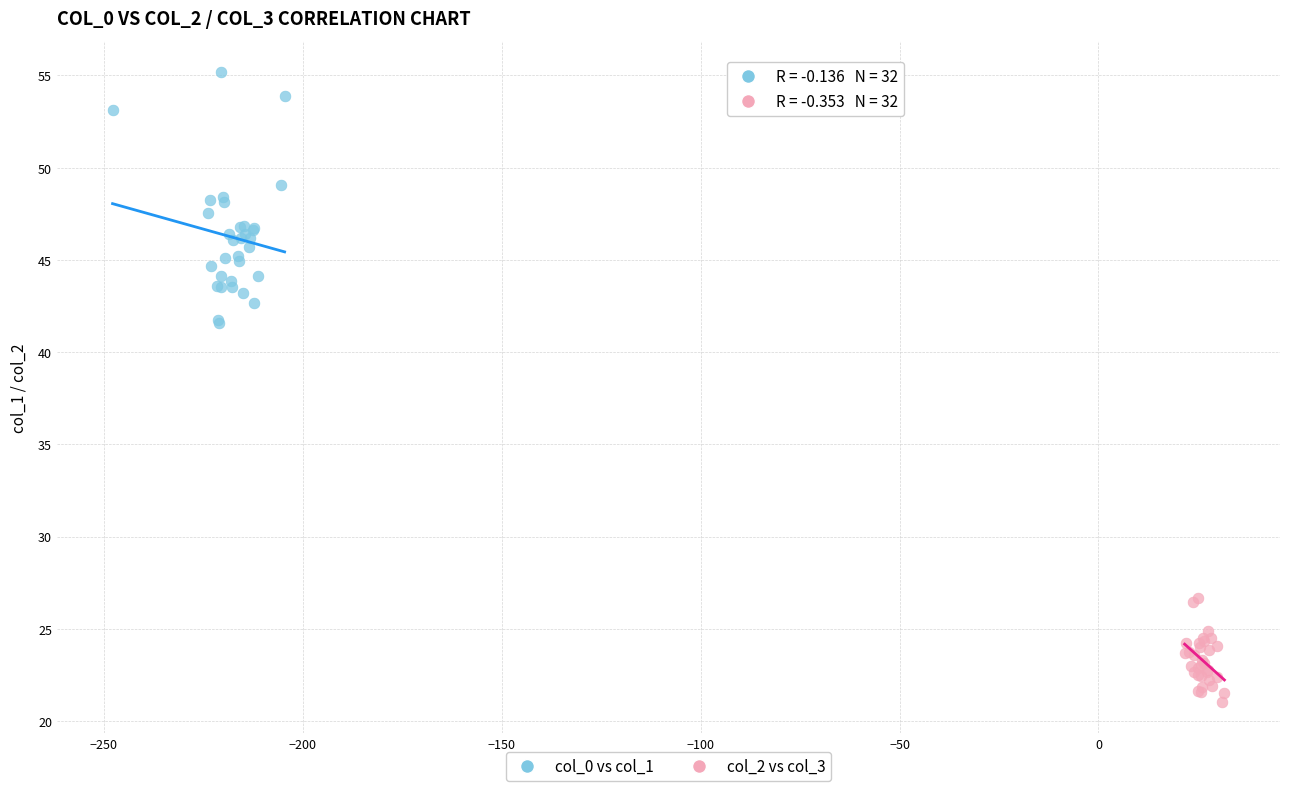

What are all the series names shown in the legend?

col_0 vs col_1, col_2 vs col_3